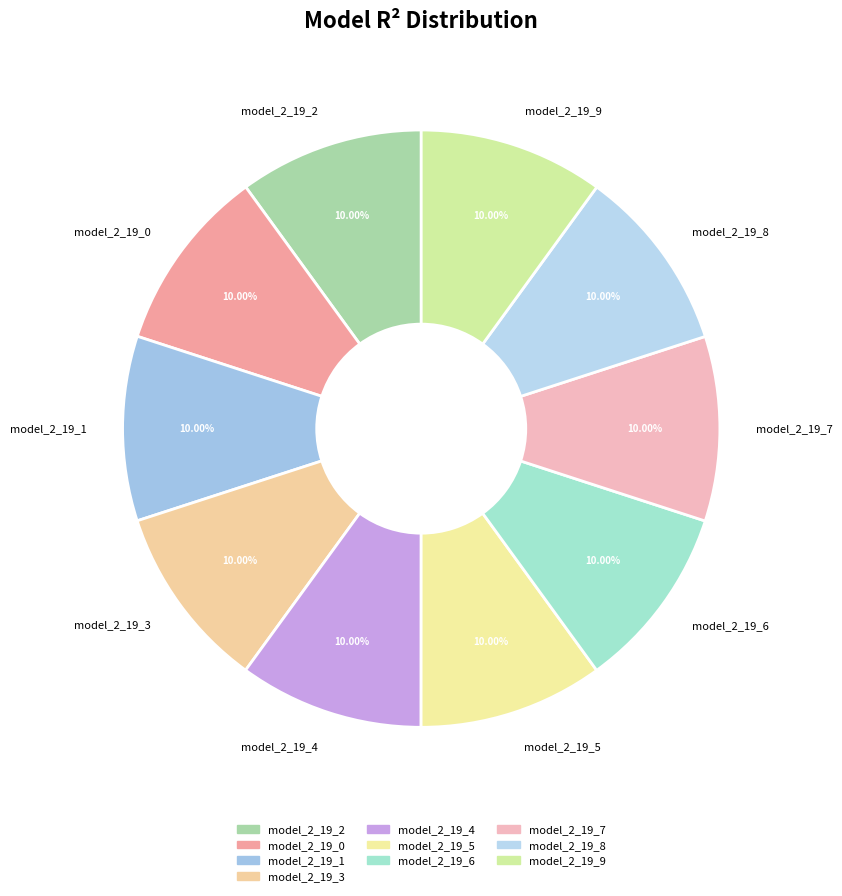

To the nearest percent, what is the combined percentage of model_2_19_7 and model_2_19_6?

20%